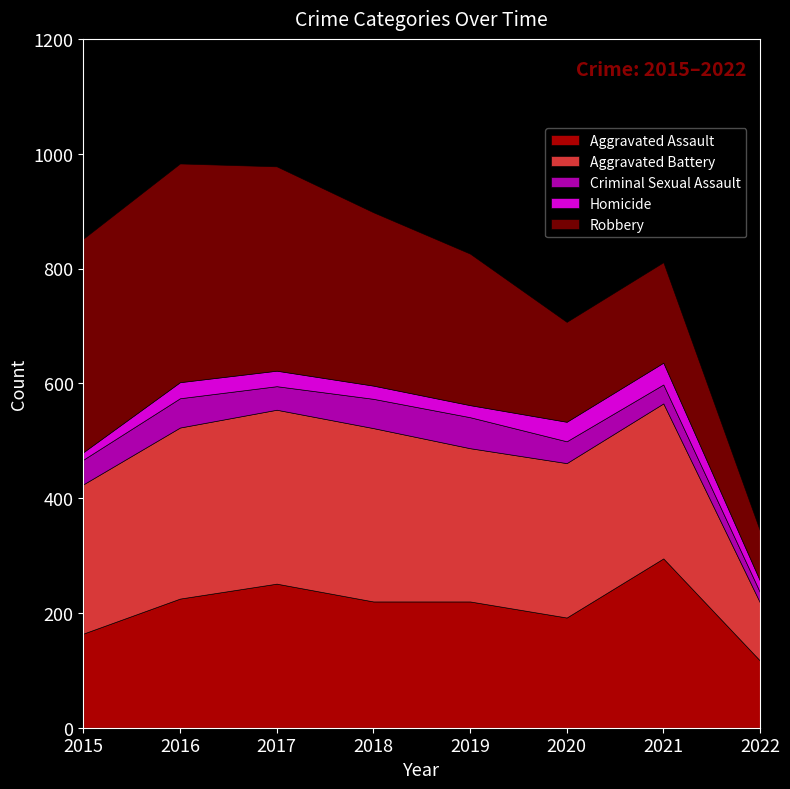

Is the value of Robbery at 2021 greater than the value of Aggravated Assault at 2015?

Yes